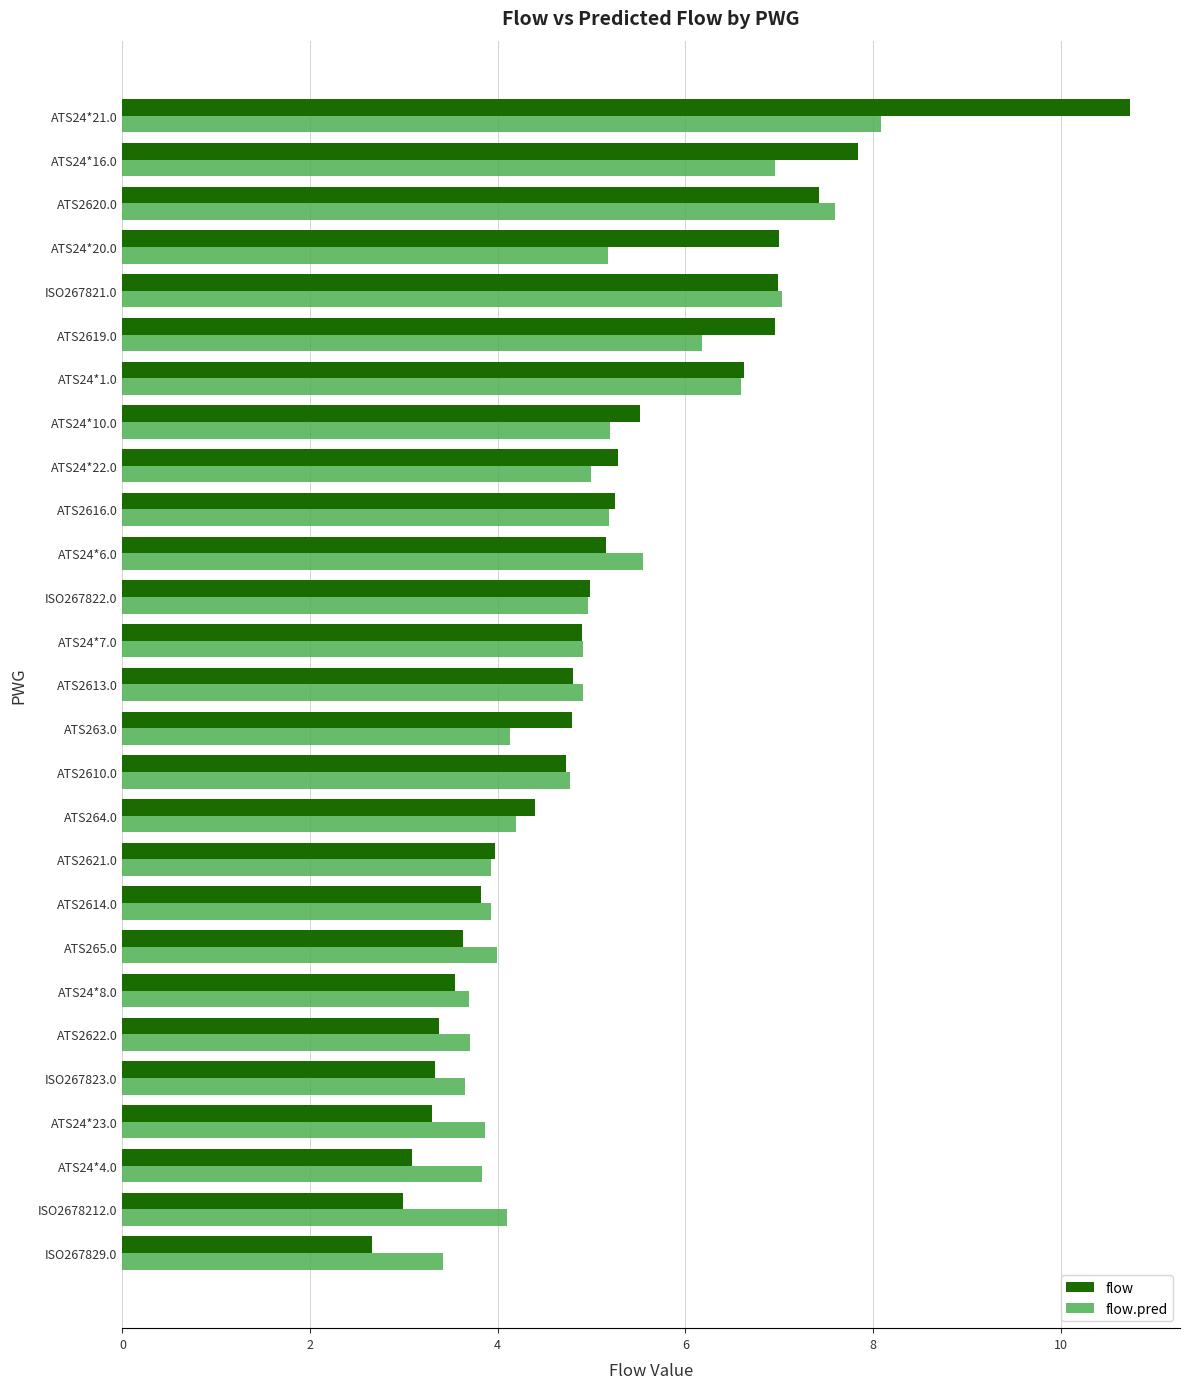

The value of flow at ISO267821.0 is 2.9. True or false?

False